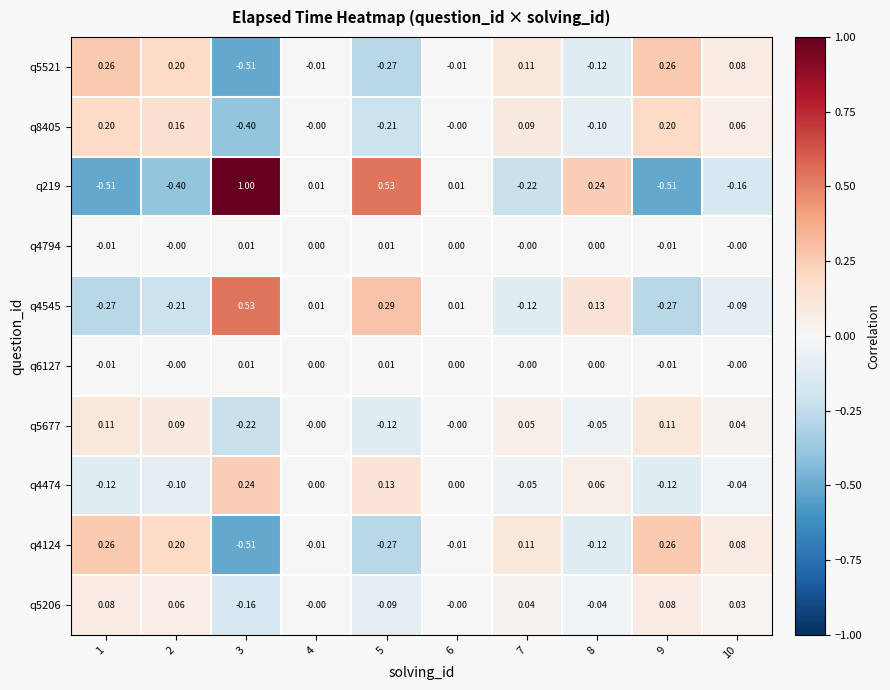

What is the greatest value displayed?

1.0